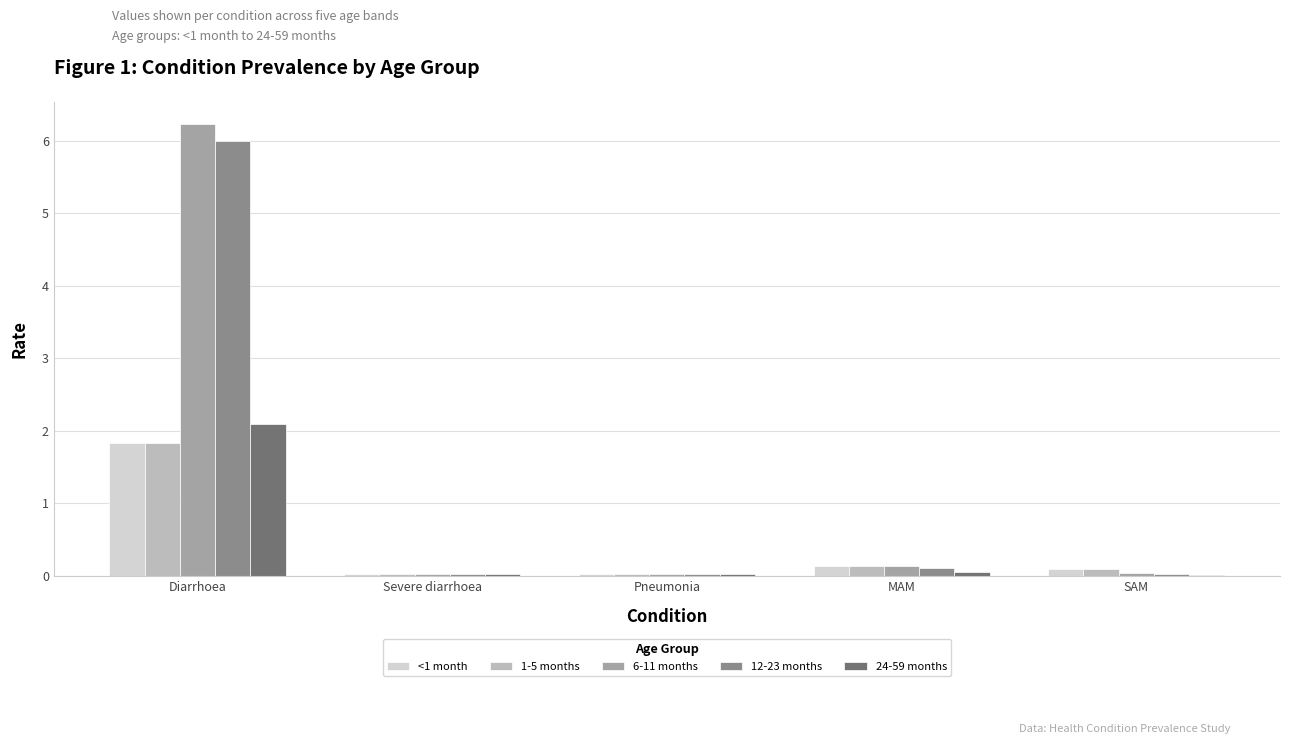

What is the sum of all 24-59 months values?

2.2